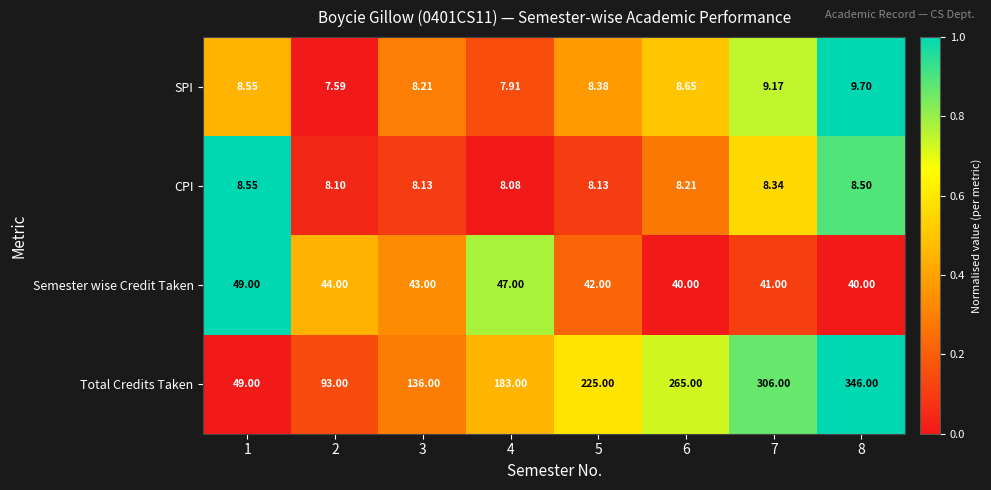

Which series changed the most between 4 and 6?

Total Credits Taken